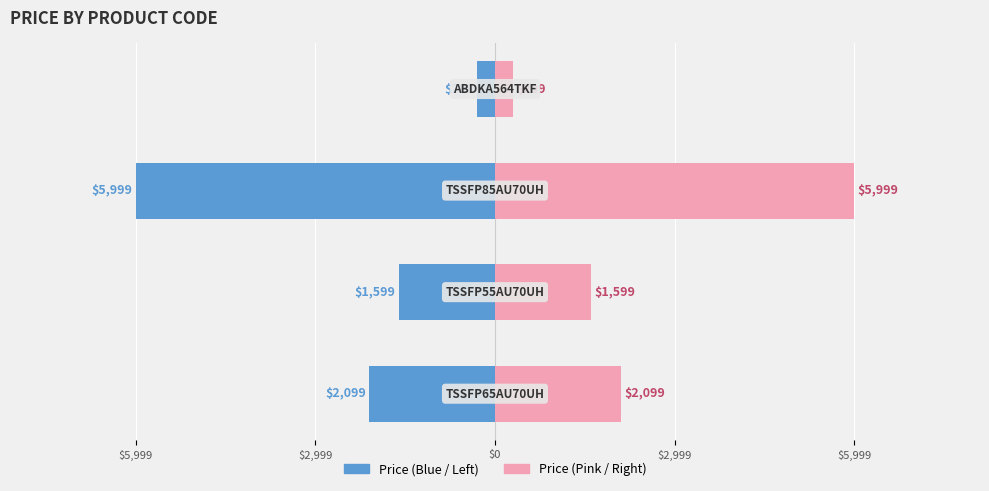

List the series in order of their peak value, highest first.

price (right), price (left)